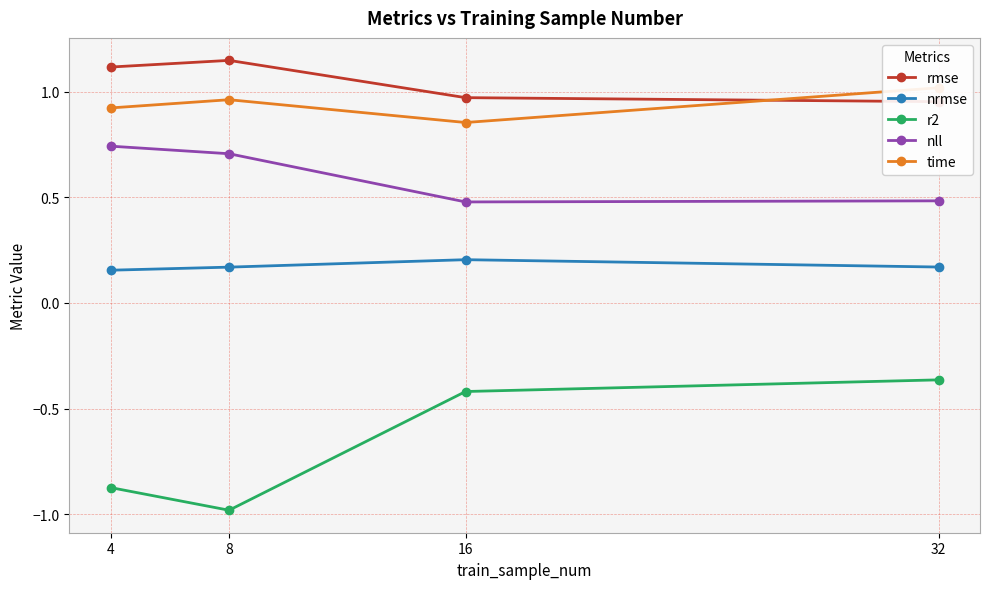

What is the value of the time point at the 4th from the left?

1.0